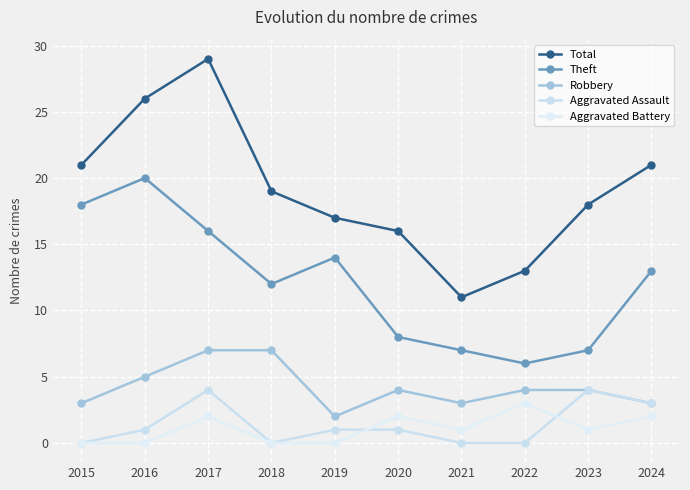

Reading left to right, what are all the values shown in this chart?

Total: 2015=21	2016=26	2017=29	2018=19	2019=17	2020=16	2021=11	2022=13	2023=18	2024=21
Theft: 2015=18	2016=20	2017=16	2018=12	2019=14	2020=8	2021=7	2022=6	2023=7	2024=13
Robbery: 2015=3	2016=5	2017=7	2018=7	2019=2	2020=4	2021=3	2022=4	2023=4	2024=3
Aggravated Assault: 2015=0	2016=1	2017=4	2018=0	2019=1	2020=1	2021=0	2022=0	2023=4	2024=3
Aggravated Battery: 2015=0	2016=0	2017=2	2018=0	2019=0	2020=2	2021=1	2022=3	2023=1	2024=2